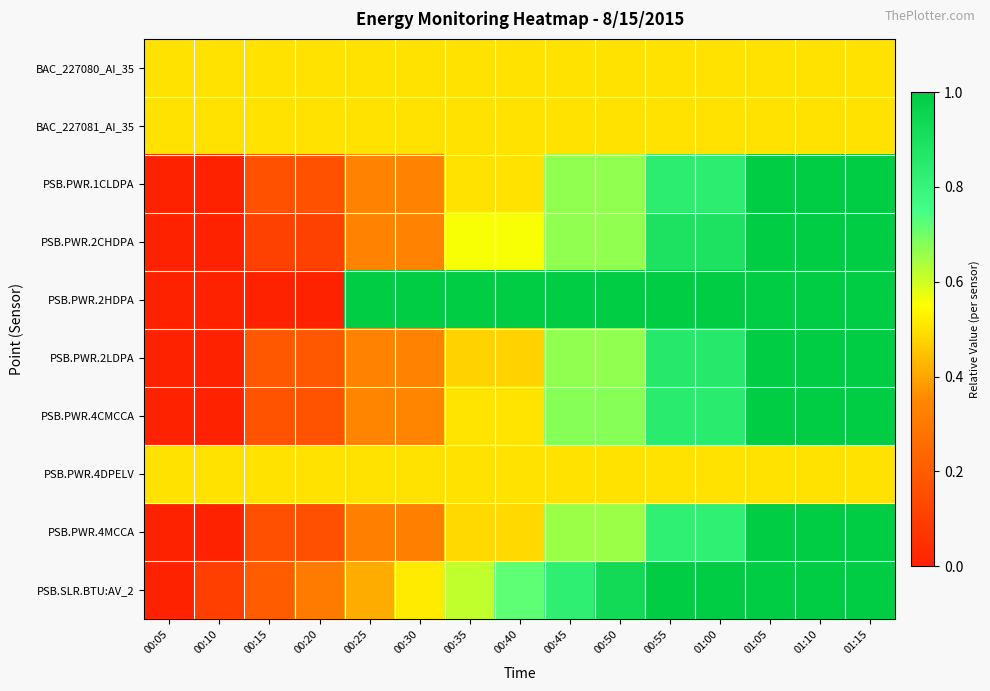

What is the difference between the highest and lowest values at 00:55?

0.5